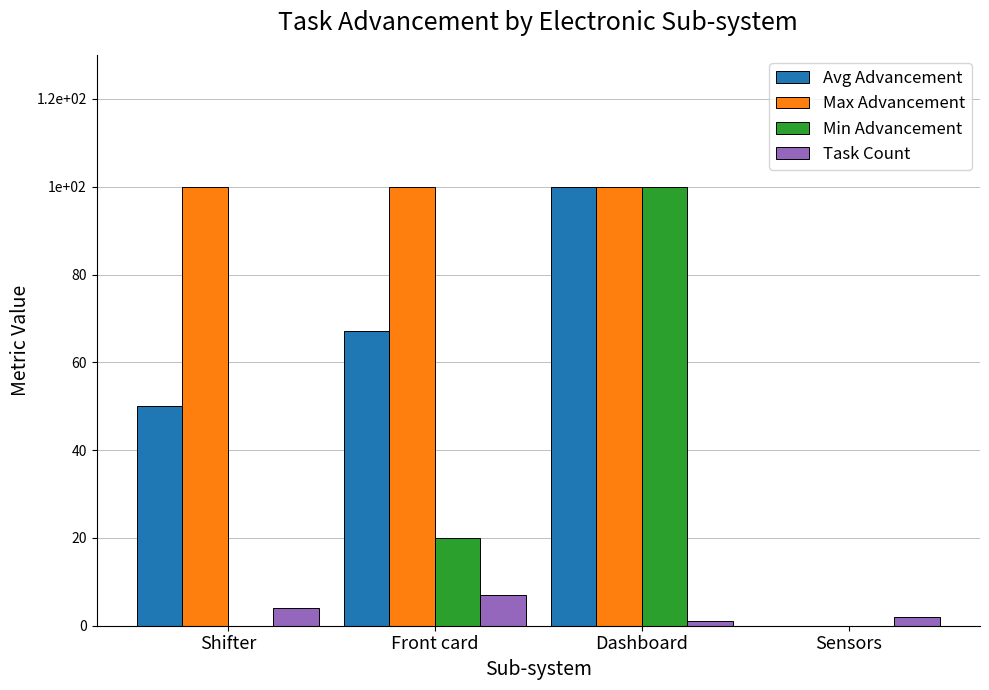

Are the bars grouped side by side (vs. stacked)?

Yes